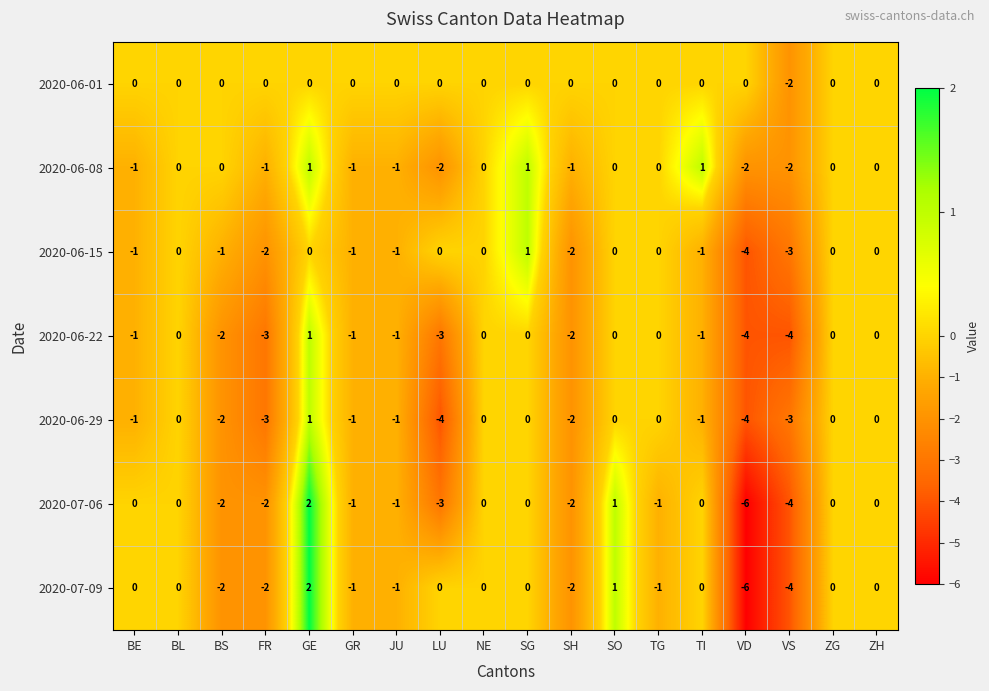

Count the 2020-06-15 values in the range -1 to 0.

13